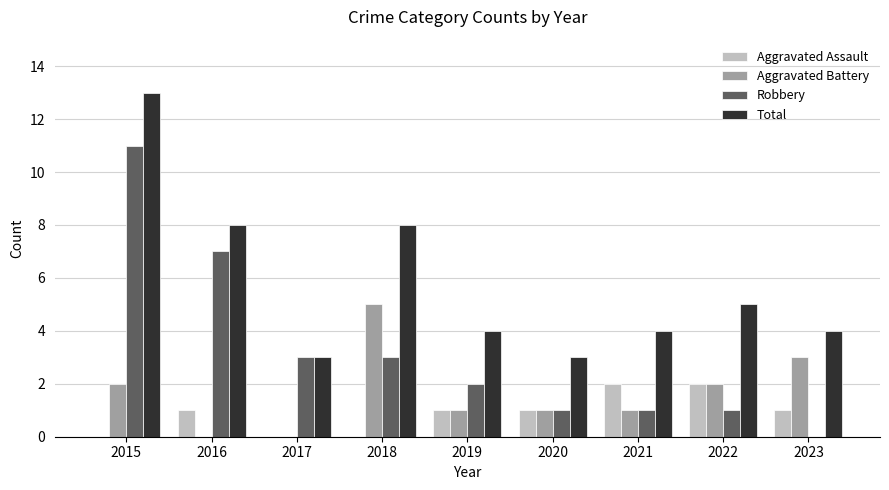

Reading left to right, what are all the values shown in this chart?

Aggravated Assault: 0	1	0	0	1	1	2	2	1
Aggravated Battery: 2	0	0	5	1	1	1	2	3
Robbery: 11	7	3	3	2	1	1	1	0
Total: 13	8	3	8	4	3	4	5	4